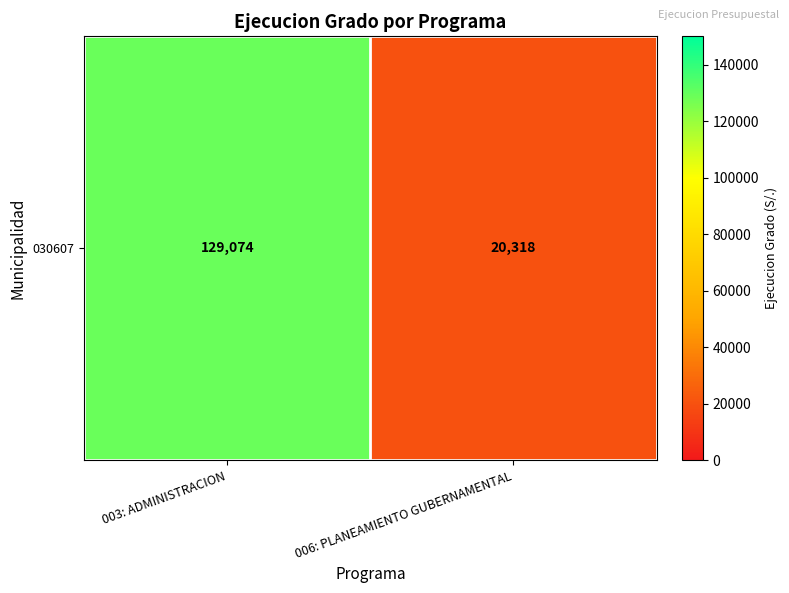

Reading left to right, what are all the values shown in this chart?

003: ADMINISTRACION=129074	006: PLANEAMIENTO GUBERNAMENTAL=20318